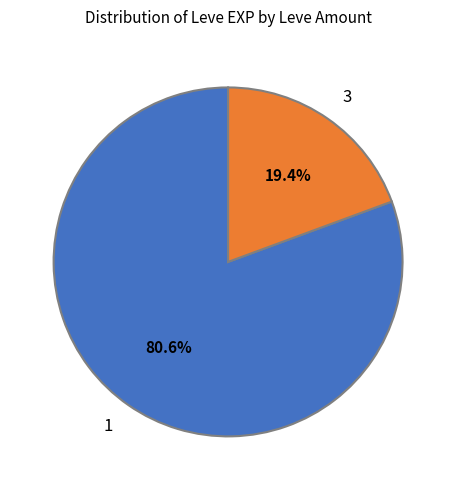

What is the majority slice?

1